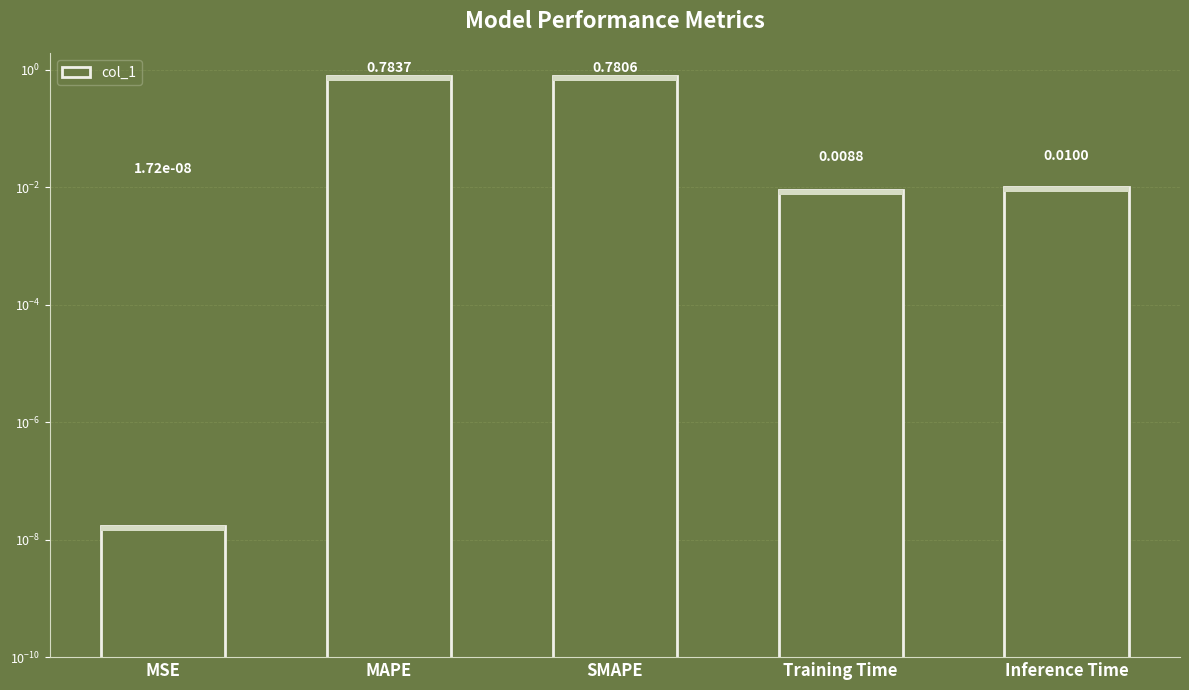

List the labels in order of value, largest first.

MAPE, SMAPE, Inference Time, Training Time, MSE